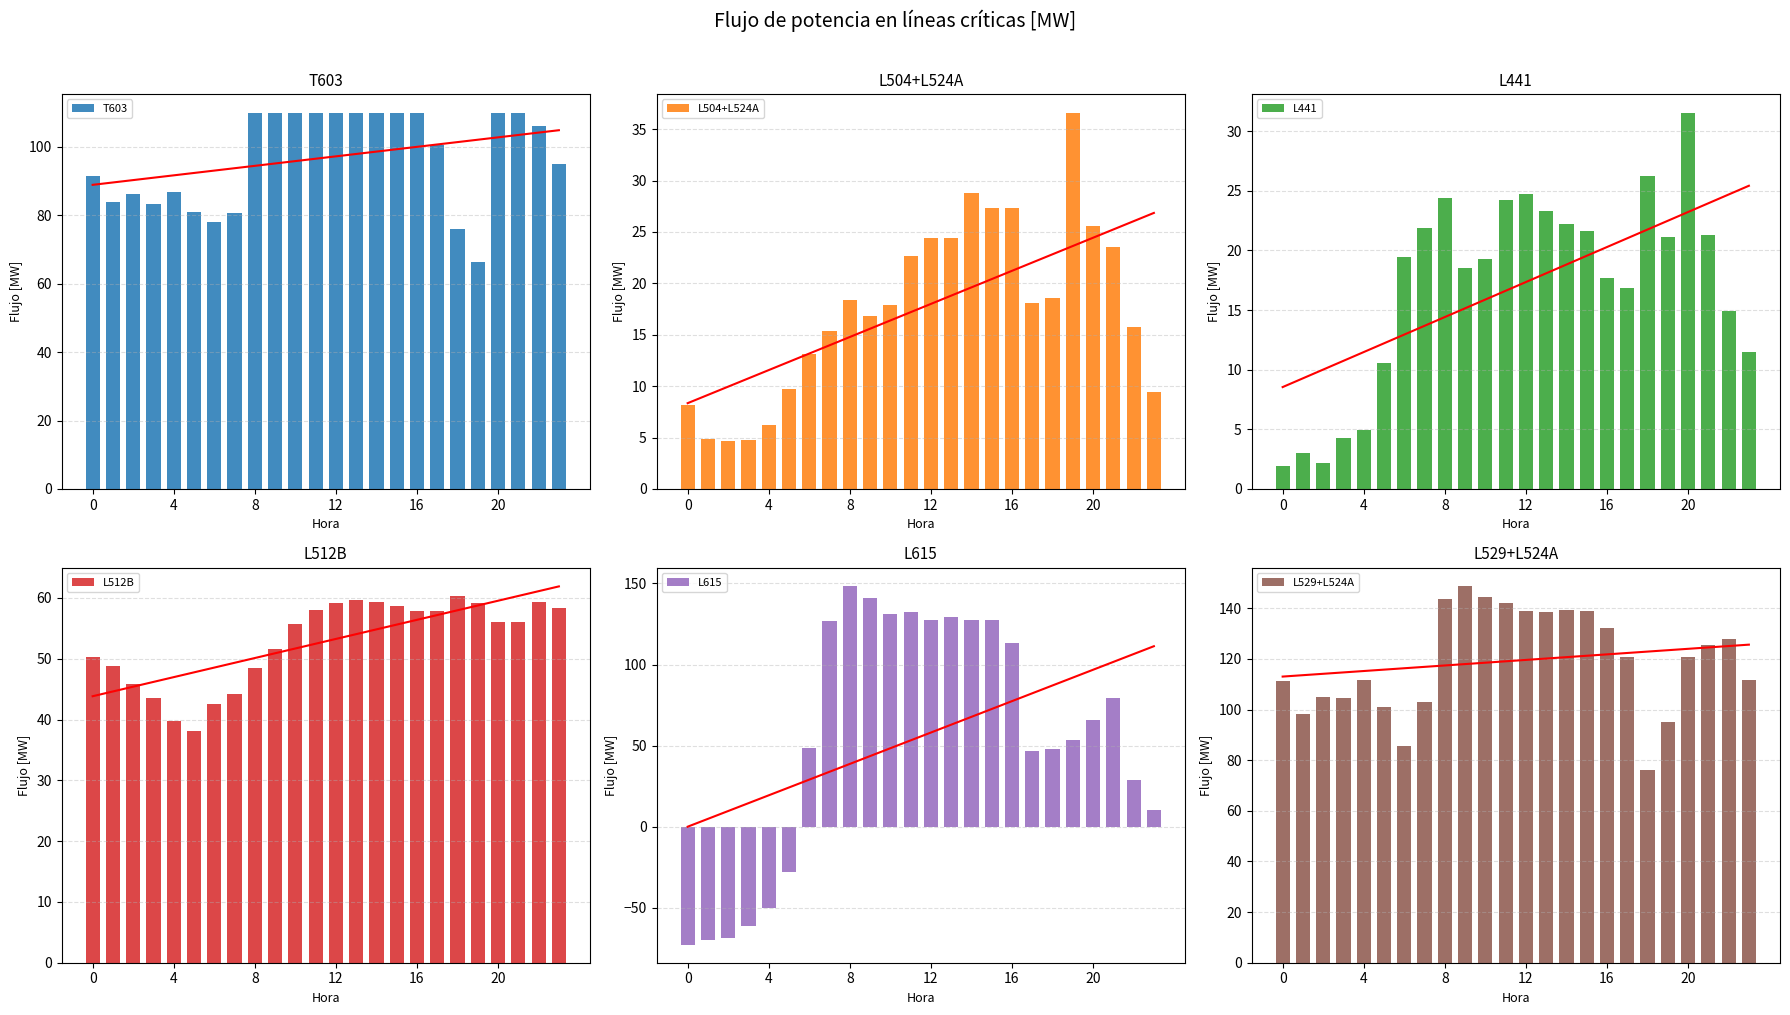

Which series changed the most between 9 and 11?

L615